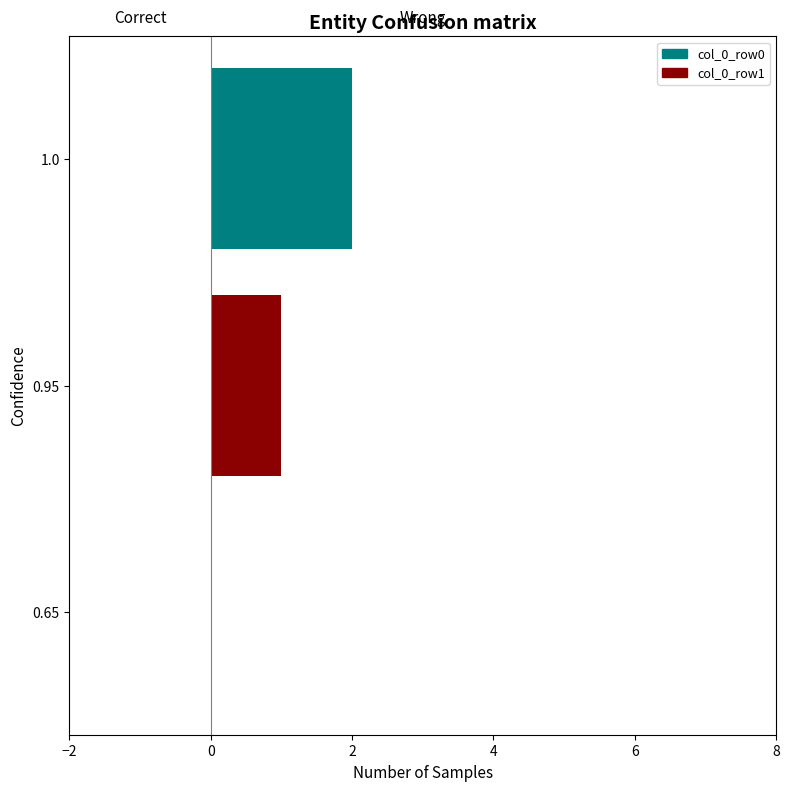

How many data points does each series have?

1